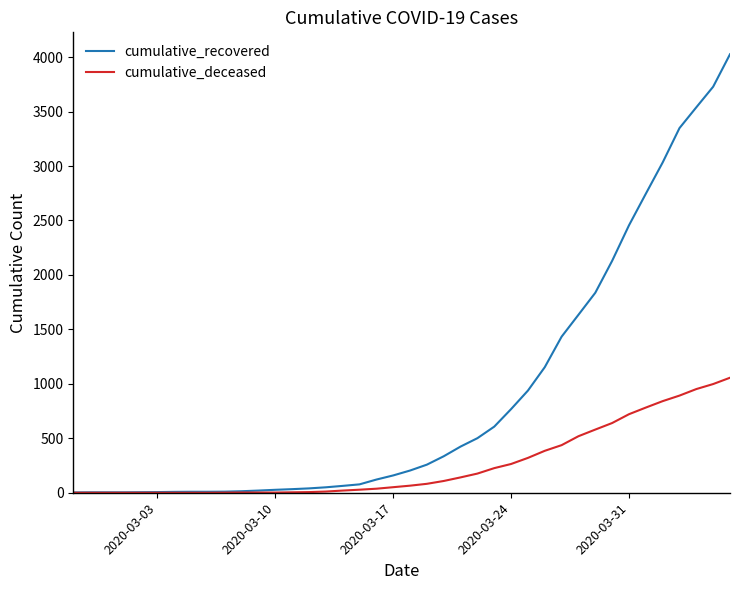

List the series in order of their overall mean, highest first.

cumulative_recovered, cumulative_deceased